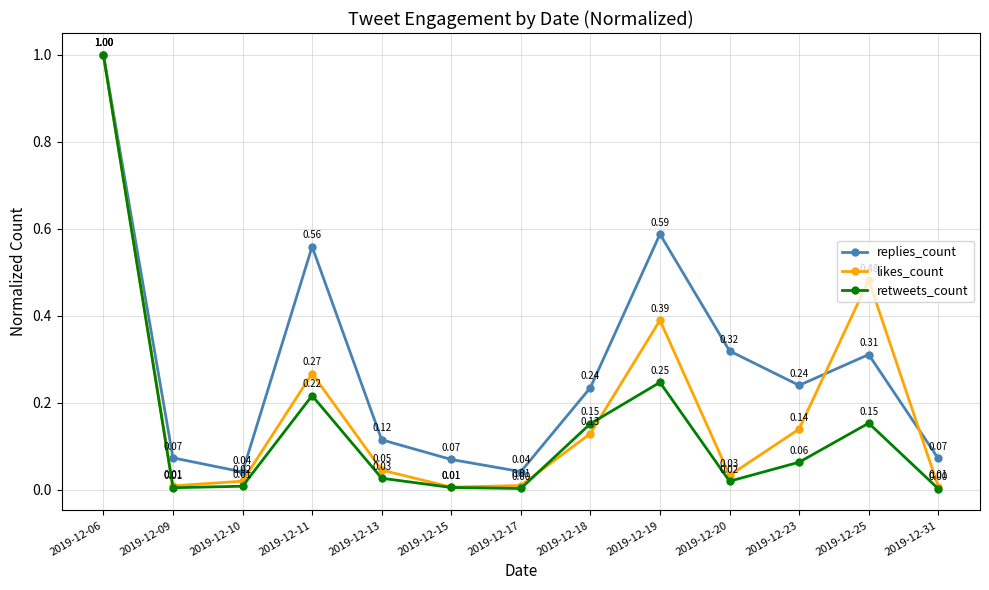

At how many categories does at least one series exceed 0?

13